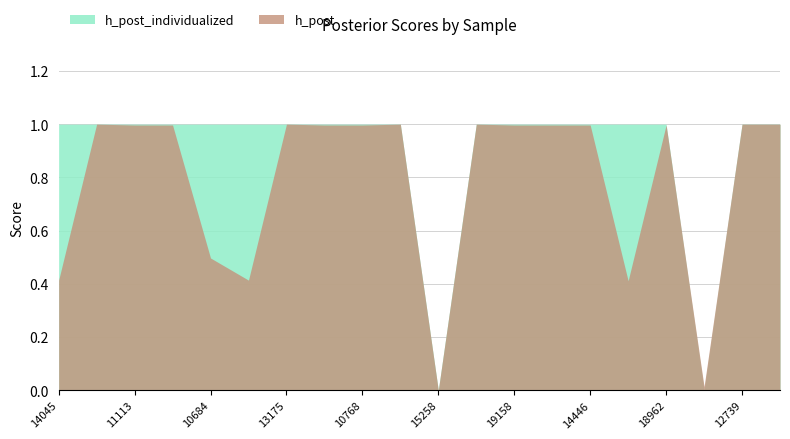

After their last crossing, which series has the higher values: h_post or h_post_individualized?

h_post